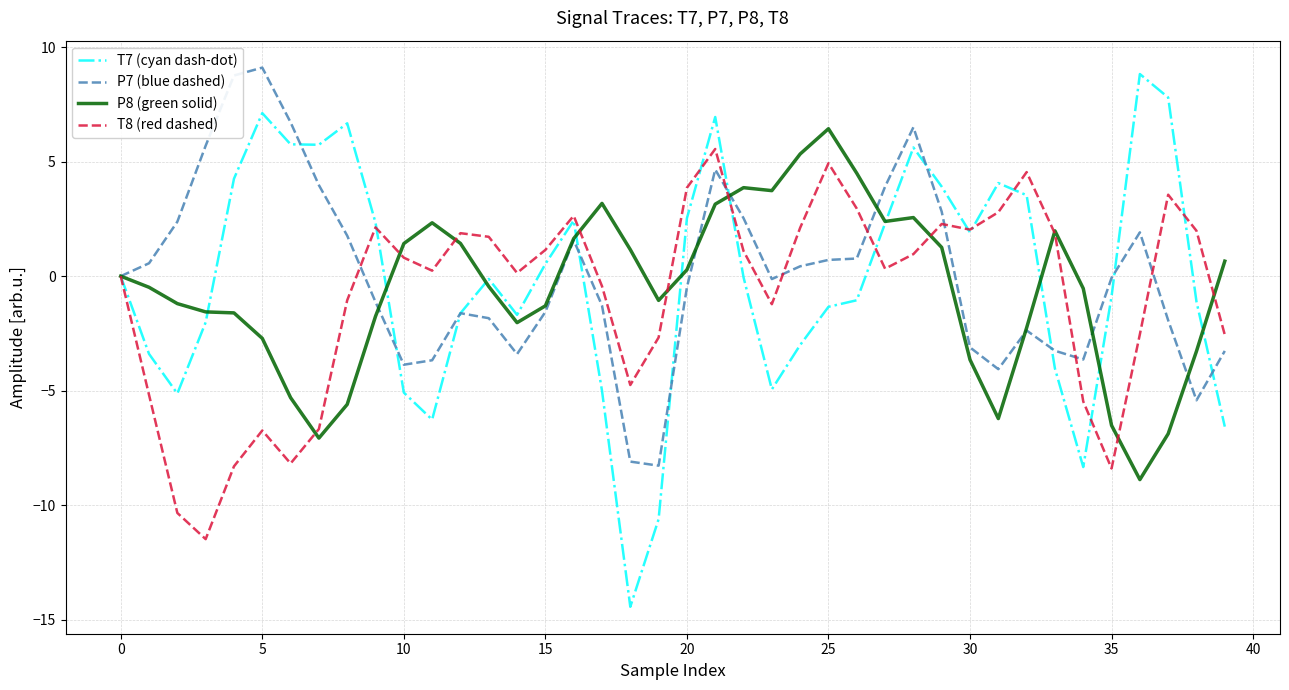

What is the lowest value of the P8 (green solid) series?

-8.9